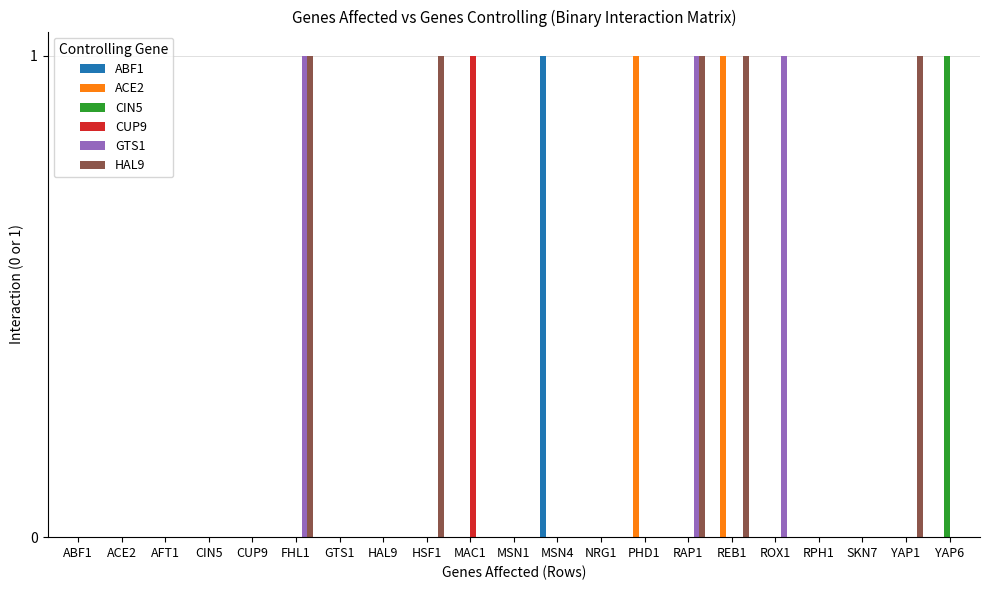

What is the sum of all HAL9 values?

5